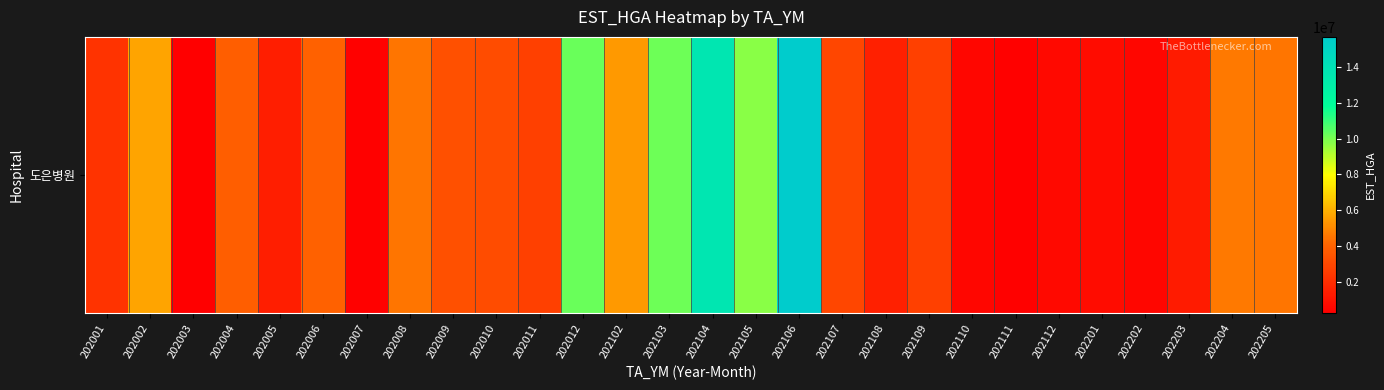

Which category has the highest value across all series?

202106